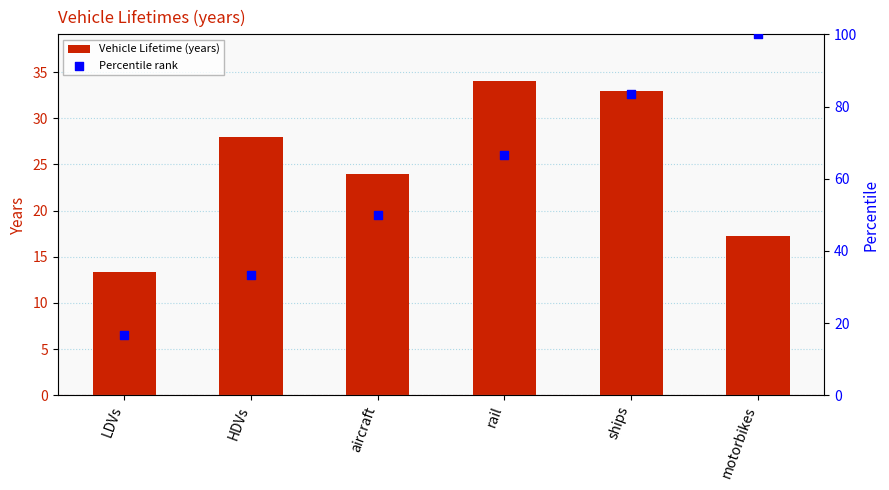

At how many categories does at least one series exceed 65?

3